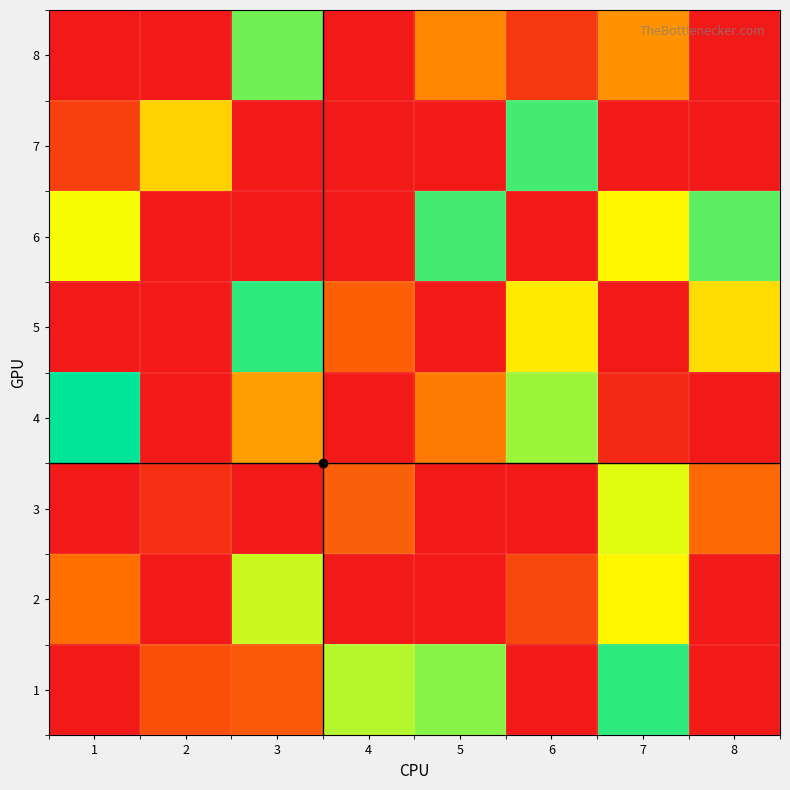

Rank the series at 3 from highest to lowest value.

5, 8, 2, 4, 1, 3, 6, 7